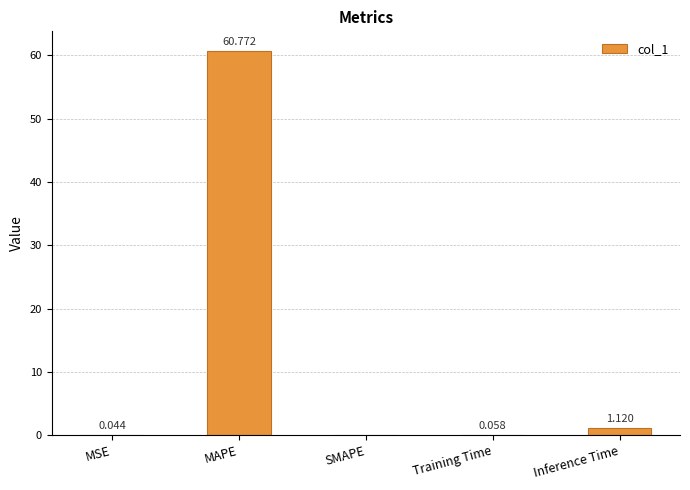

Which has a higher value, Inference Time or MAPE?

MAPE